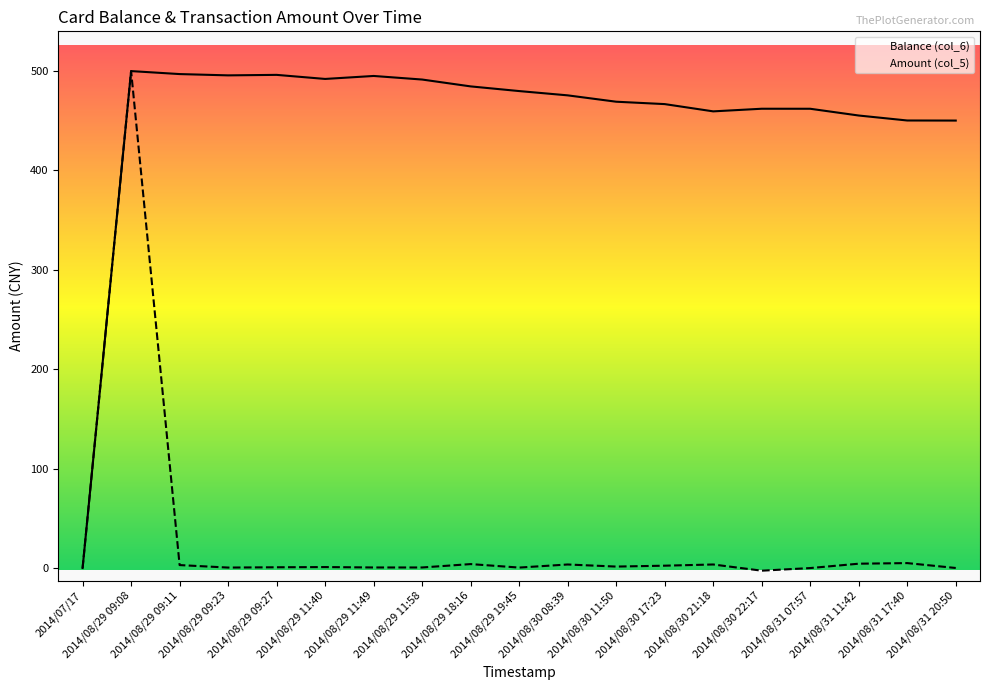

Reading right to left, list all the values displayed in this chart.

Balance (col_6): 450.2	450.3	455.3	462.1	462.1	459.5	466.8	469.2	475.6	479.9	484.6	491.5	495.1	492.1	496.2	495.7	497.0	500.0	0.0
Amount (col_5): 0.1	5.0	4.4	0.0	-2.6	3.6	2.4	1.5	3.6	0.5	4.0	0.6	0.6	1.0	0.8	0.5	3.0	500.0	0.0